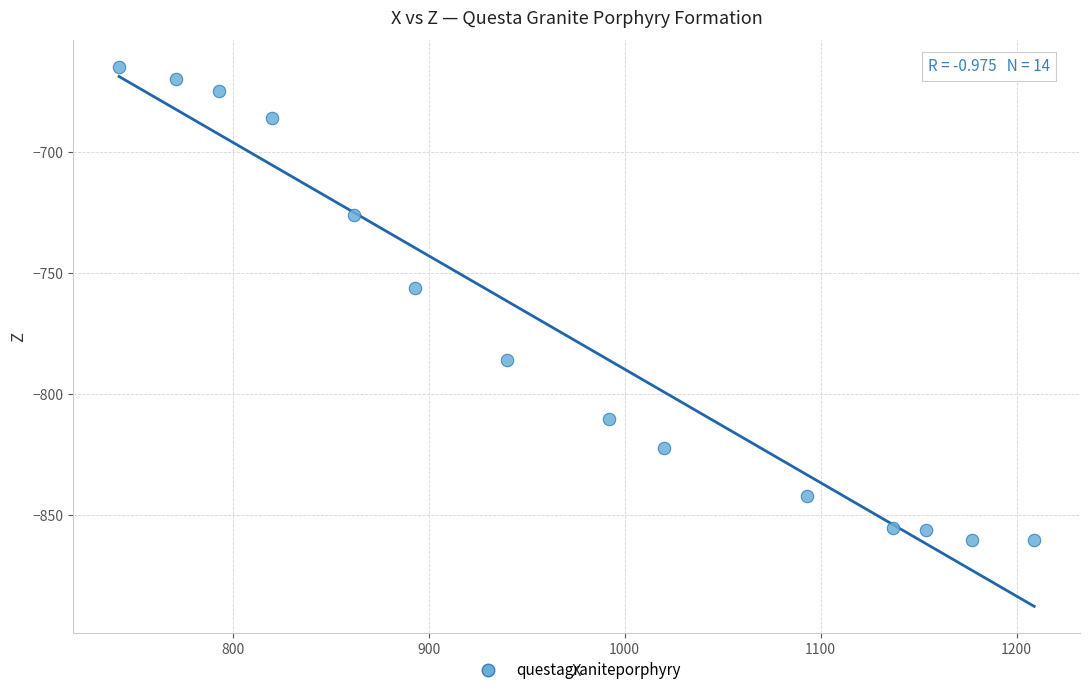

What Y value in the scatter plot is closest to -762?

-756